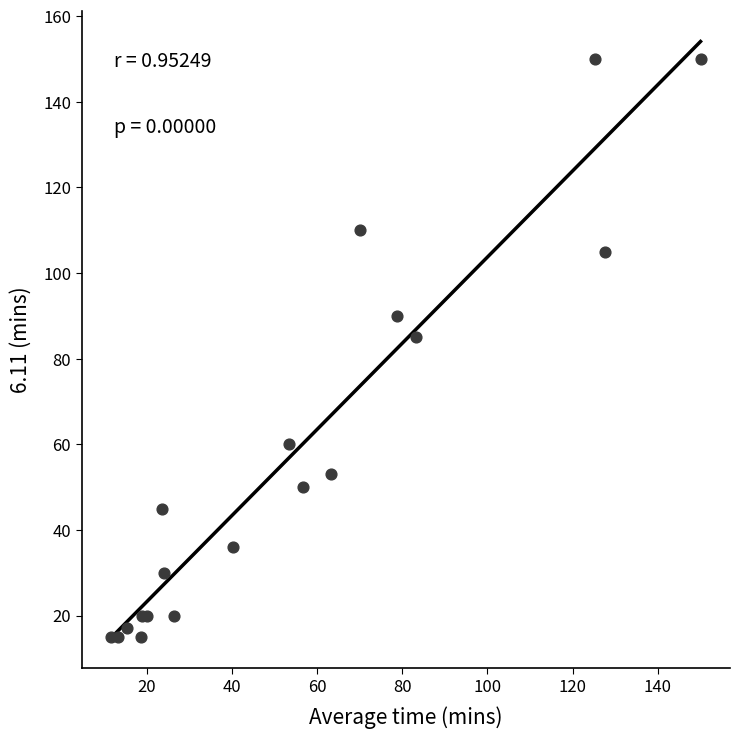

What Y value in the scatter plot is closest to 82?

85